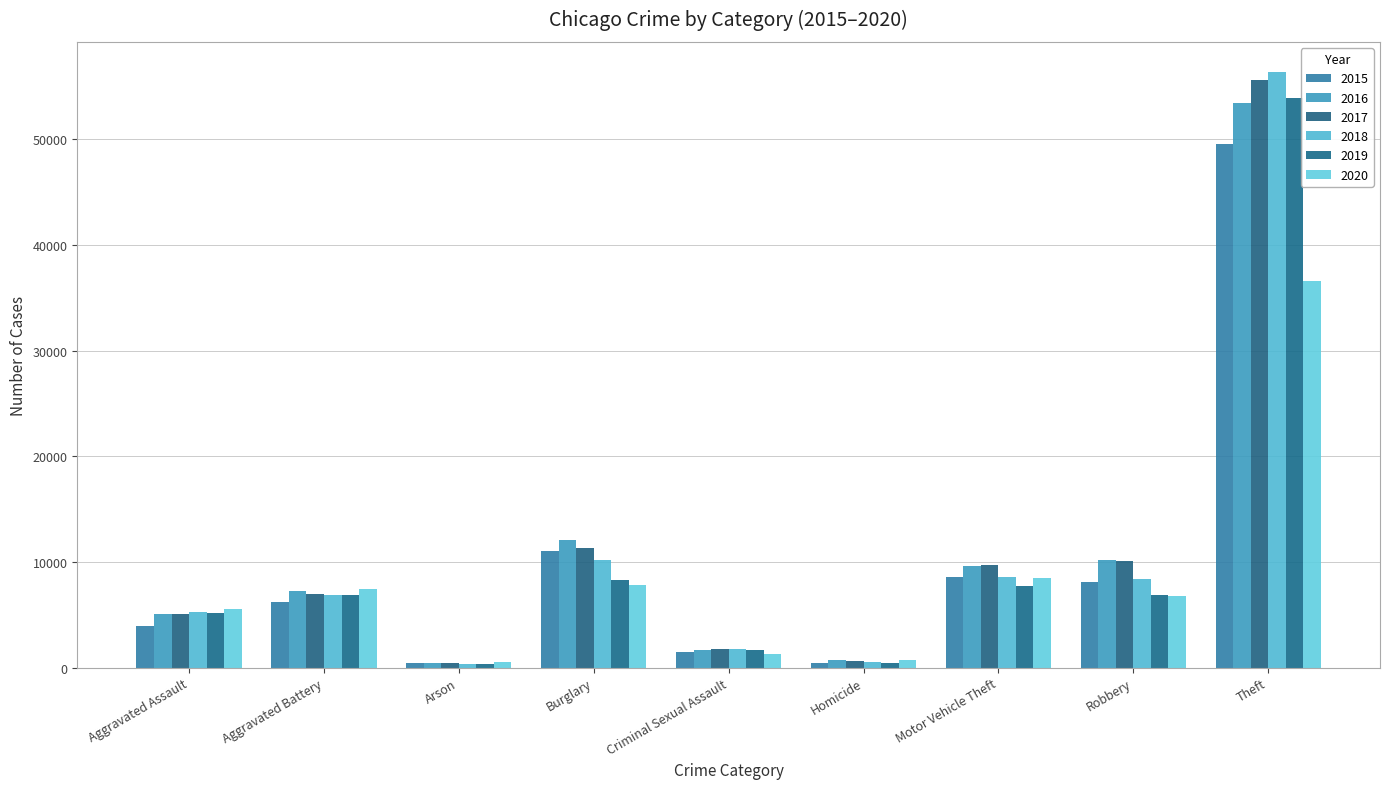

What is the label of the 2nd bar from the right?

Robbery